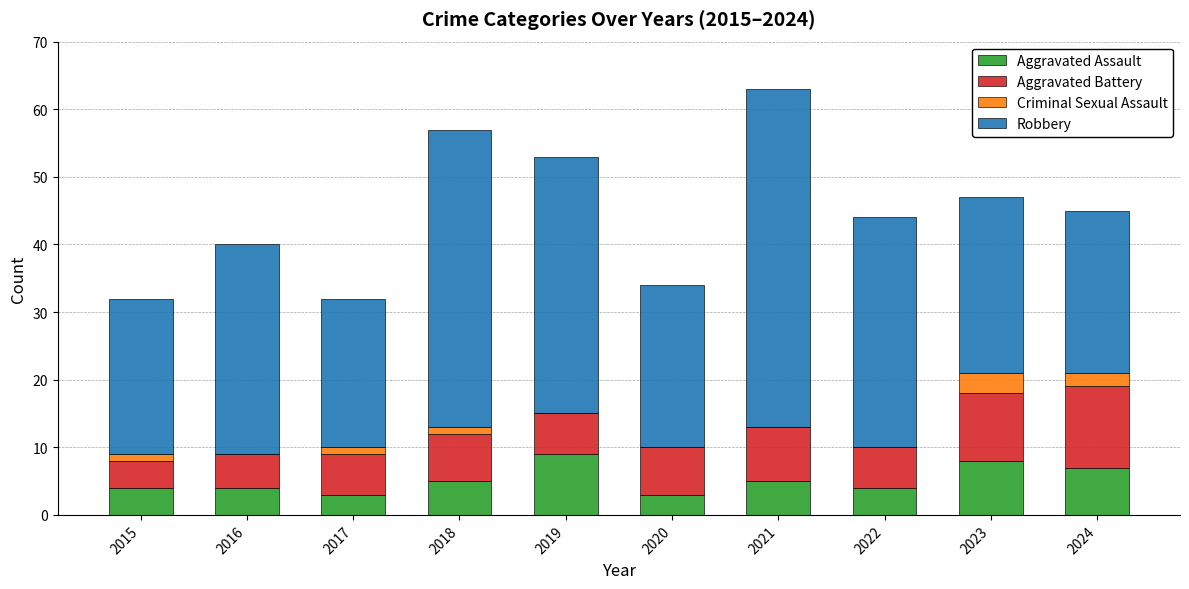

The Aggravated Assault series shows 2 at 2021. True or false?

False